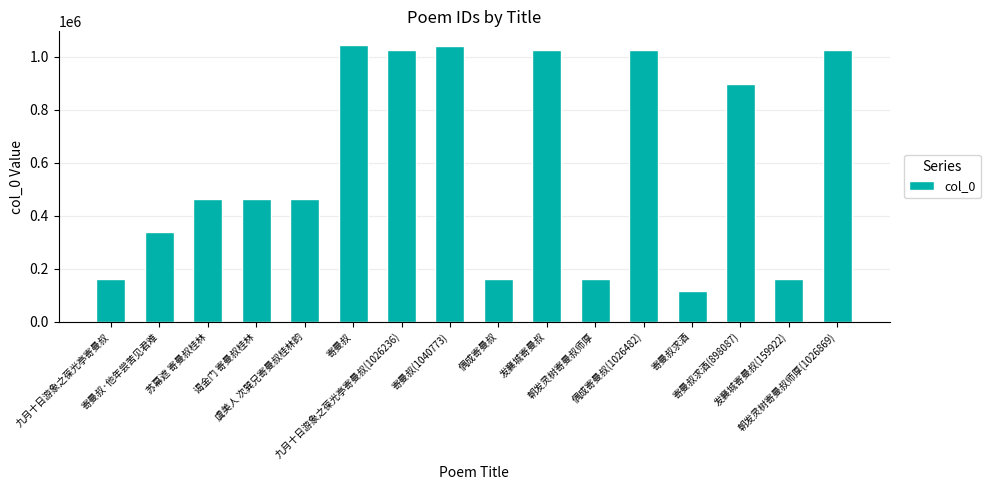

What is the maximum value shown in the chart?

1044344